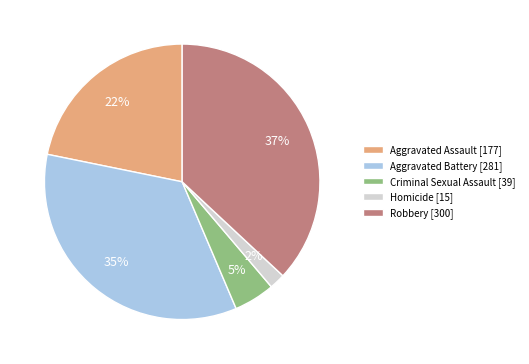

Combined, do Criminal Sexual Assault and Aggravated Battery account for over 50%?

No